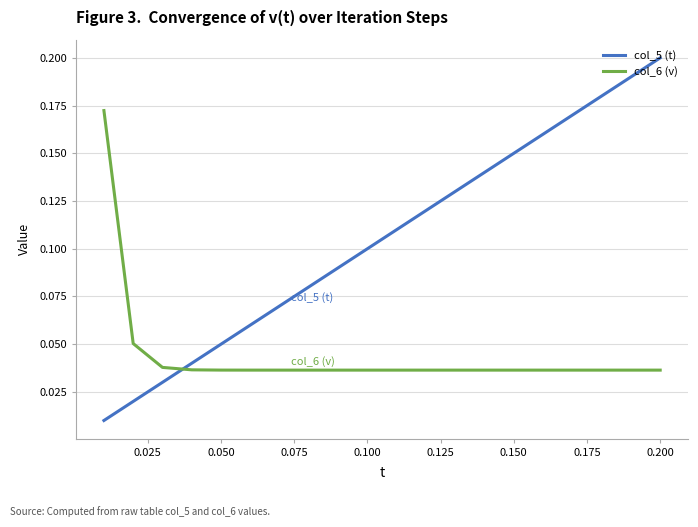

Which series has the largest range (max minus min)?

col_5 (t)